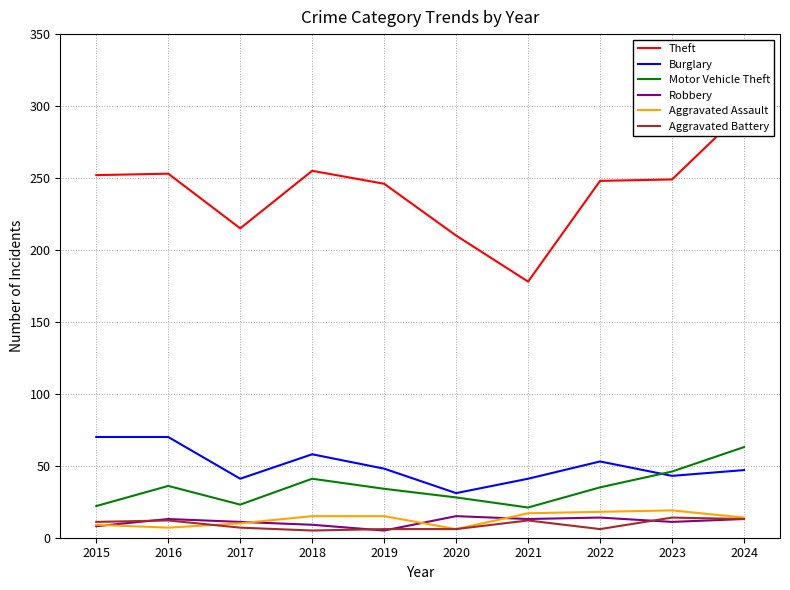

List the series in order of their peak value, lowest first.

Aggravated Battery, Robbery, Aggravated Assault, Motor Vehicle Theft, Burglary, Theft